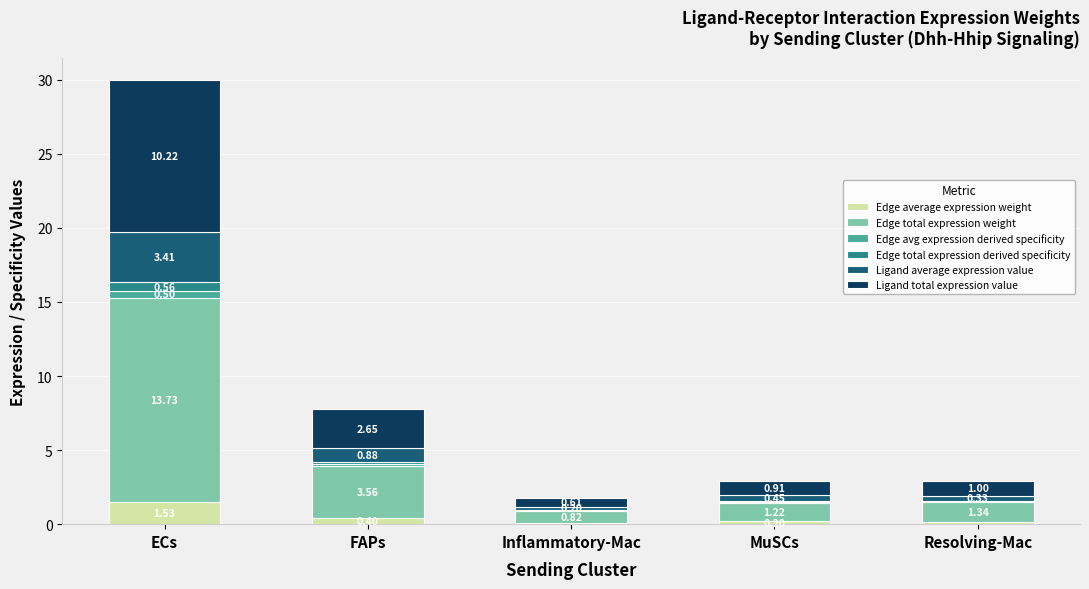

What is the total value across all series at Resolving-Mac?

2.9